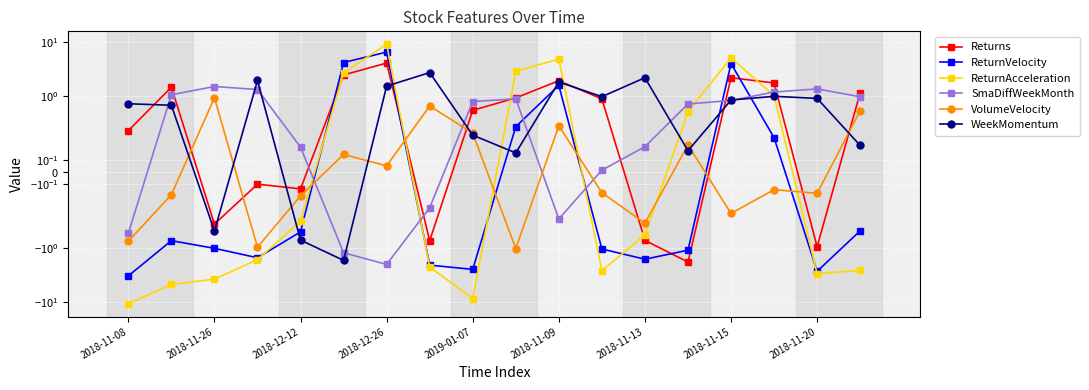

What is the maximum value for ReturnVelocity?

6.5